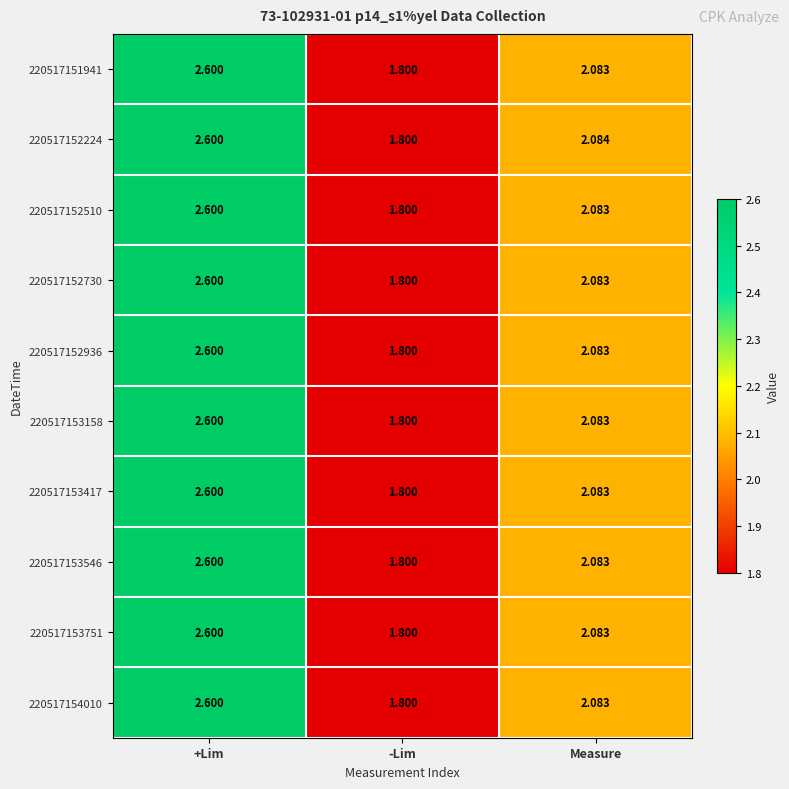

List the labels in order of 220517153751 value, largest first.

+Lim, Measure, -Lim